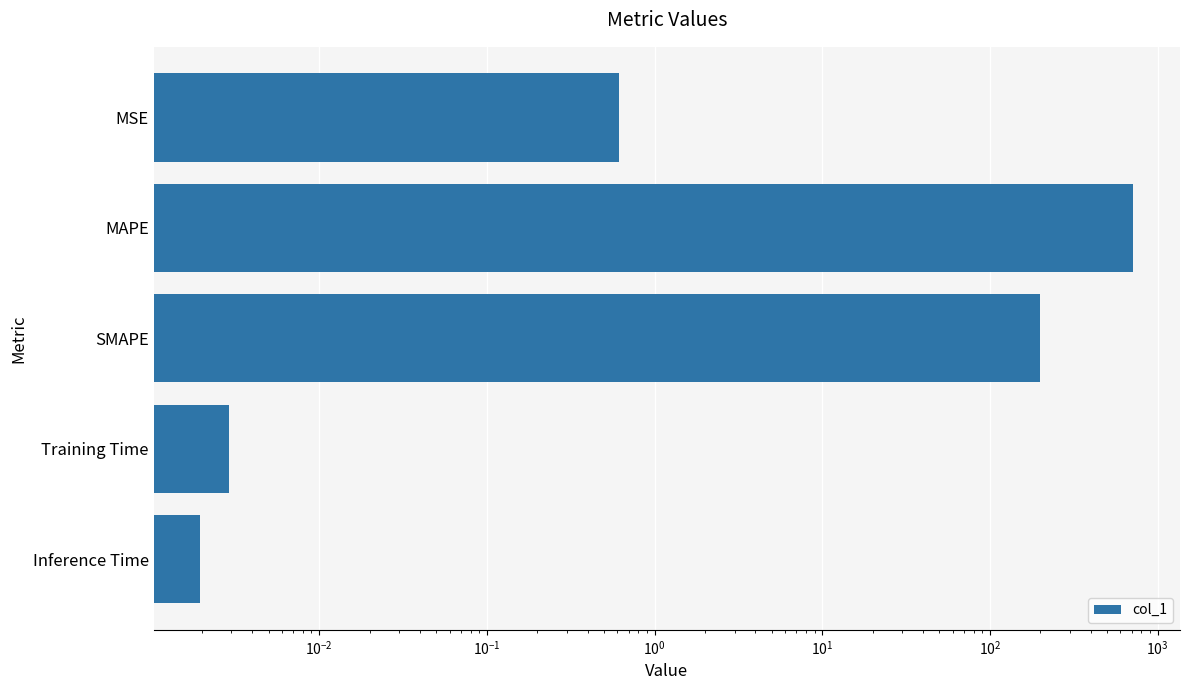

Which has a higher value, MSE or SMAPE?

SMAPE